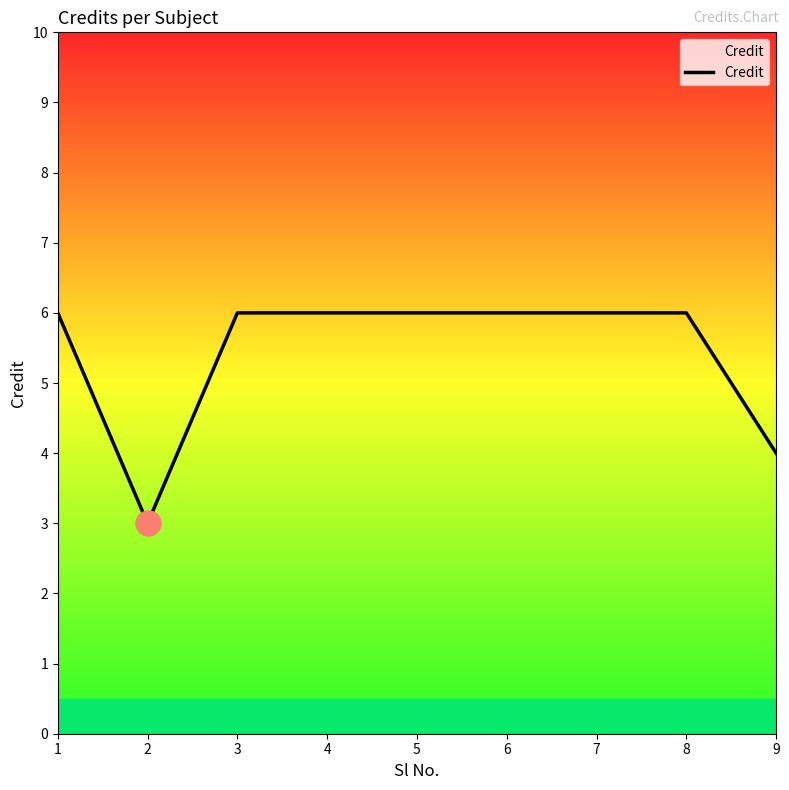

How many distinct data groups are displayed?

1